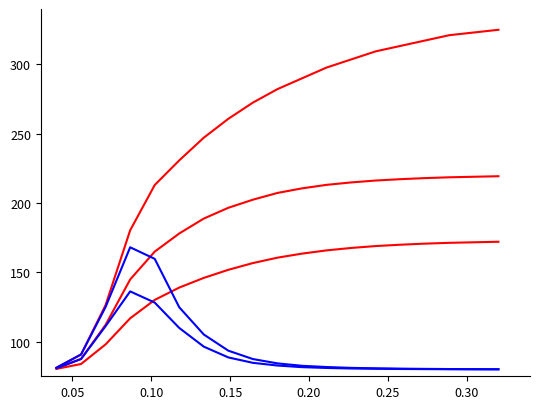

Does the chart have visible grid lines?

No